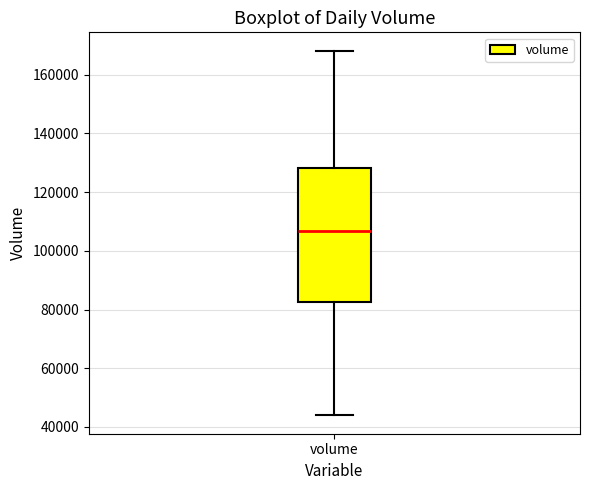

Where is the upper edge of the box for volume on the y-axis? The values are not printed on the chart, so give them approximately, as read against the axis.

128000